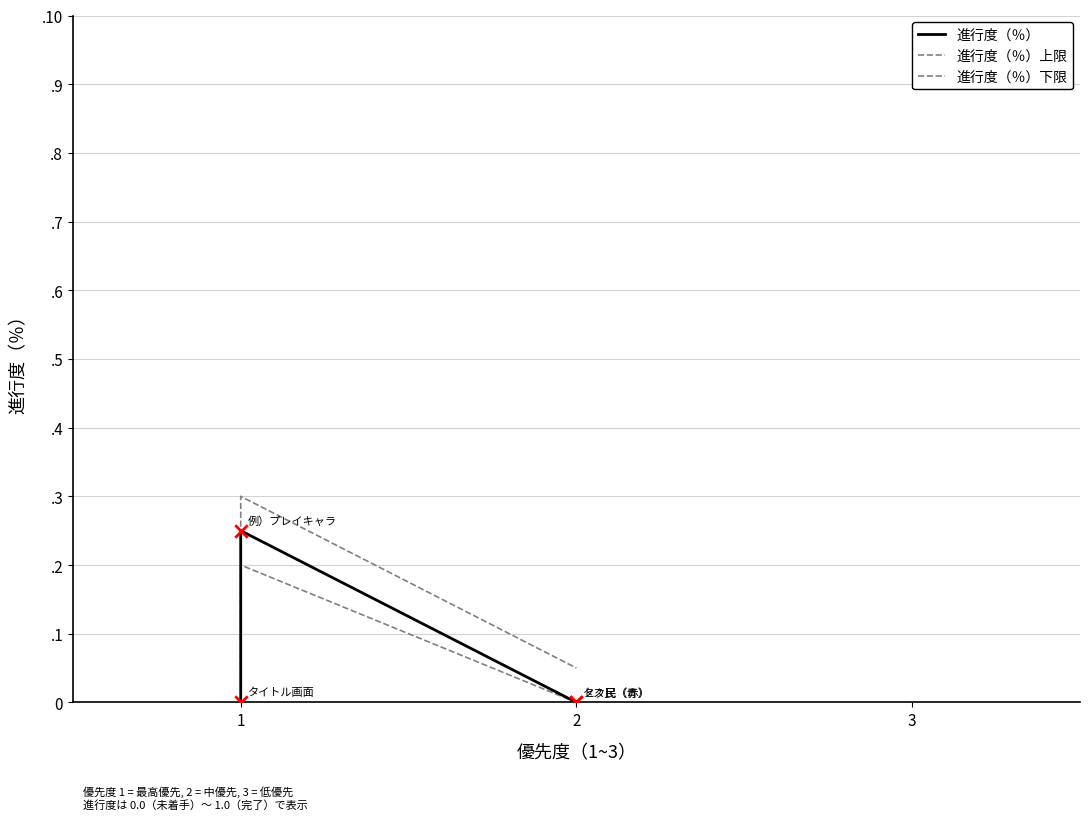

Which series has the widest spread of Y values?

進行度（％）